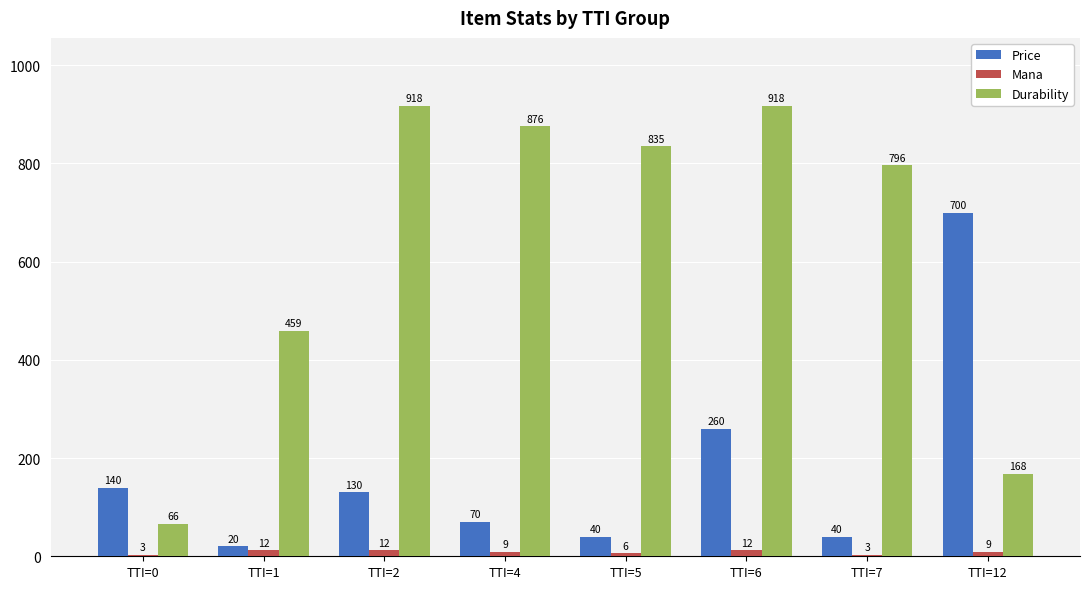

Between TTI=0 and TTI=2, which series saw the biggest shift?

Durability